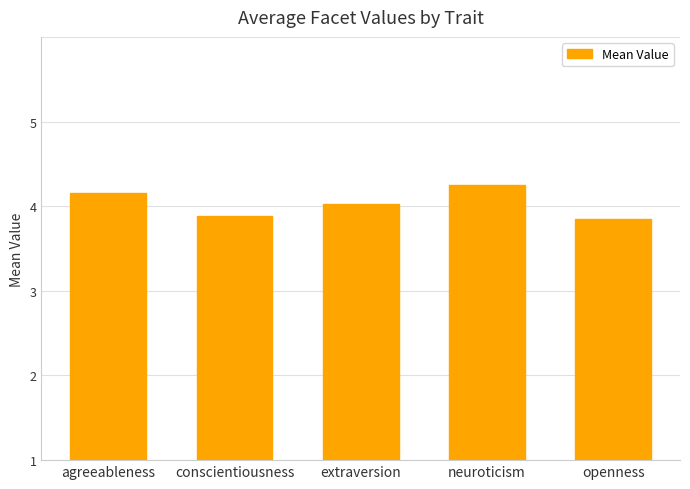

What is the difference between the values at agreeableness and conscientiousness?

0.3